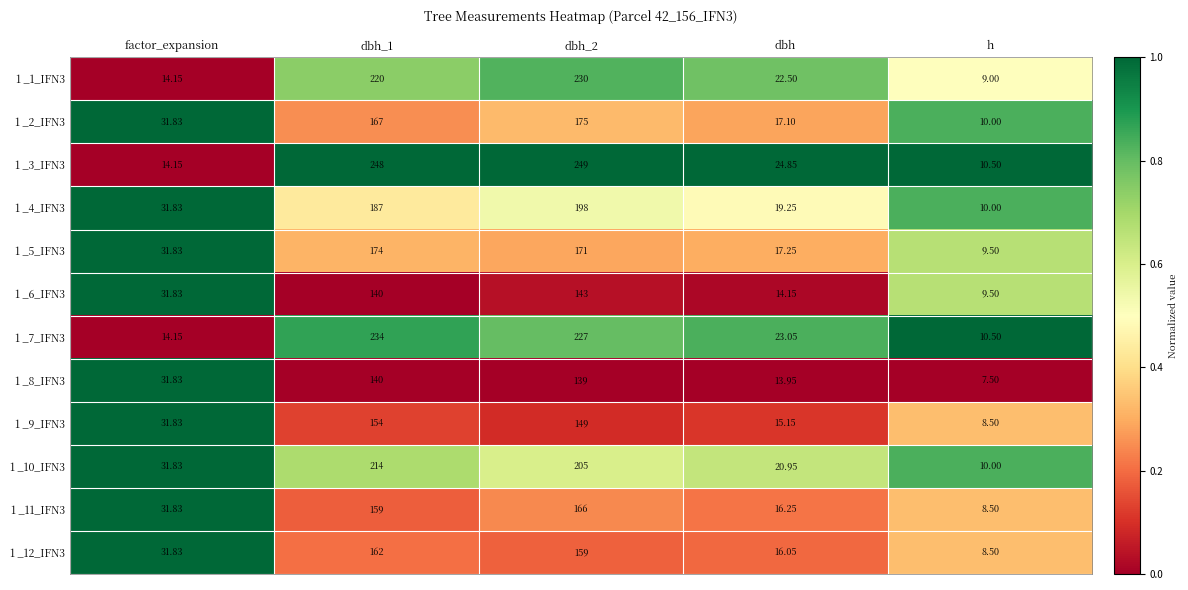

Where does the 1 _9_IFN3 series first go above 31?

factor_expansion